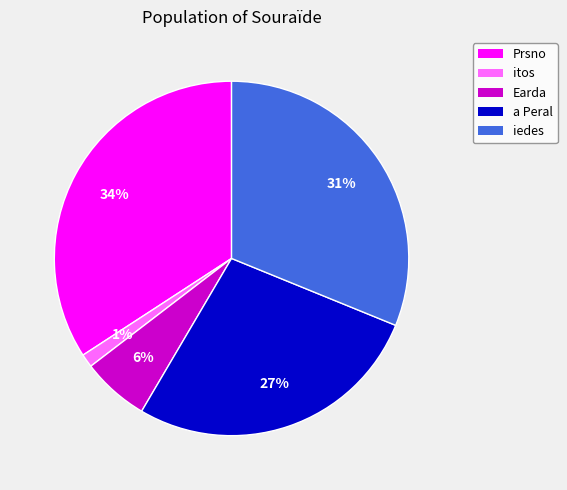

What is the ratio of the value at a Peral to the value at iedes?

0.9